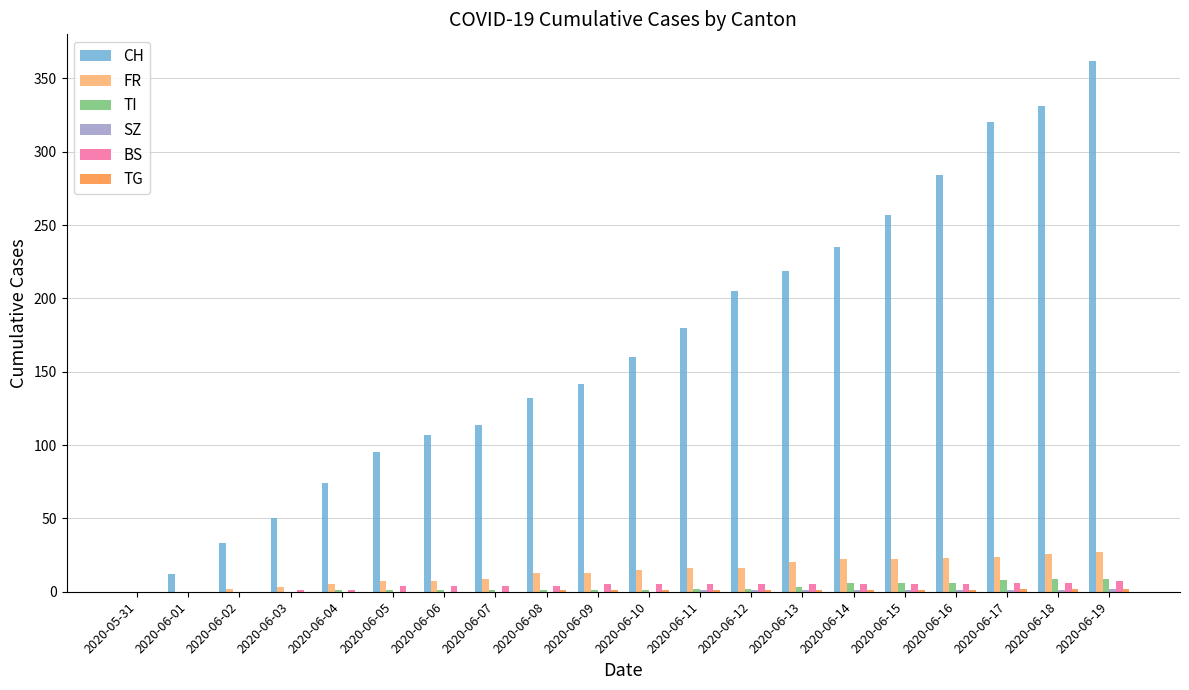

Which series changed the most between 2020-06-05 and 2020-06-08?

CH